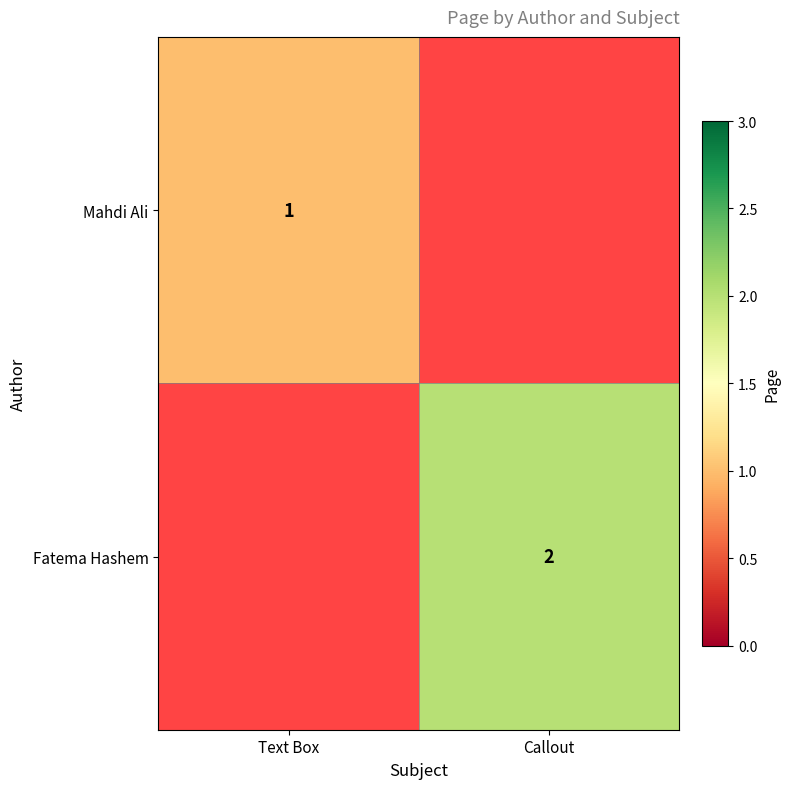

The Fatema Hashem series shows 2 at Callout. True or false?

True